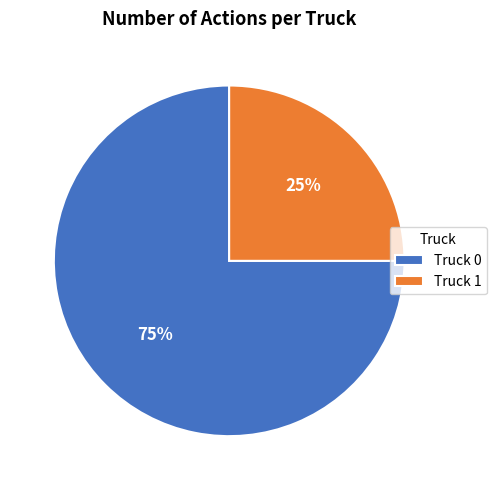

Which category has the biggest portion of the pie?

Truck 0